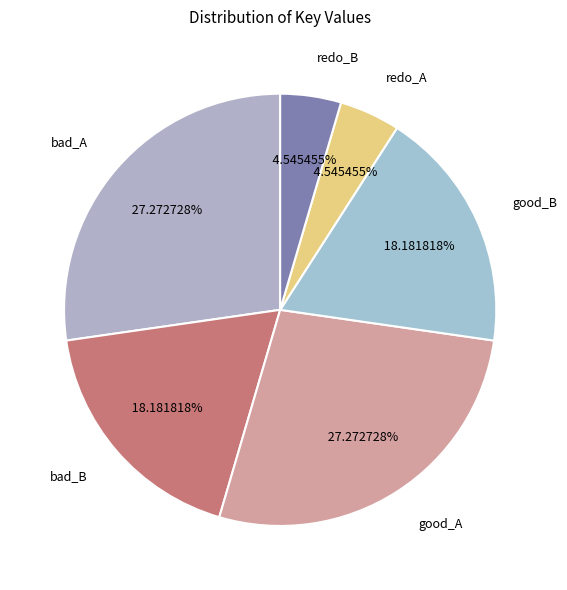

Is bad_B the majority of the pie?

No